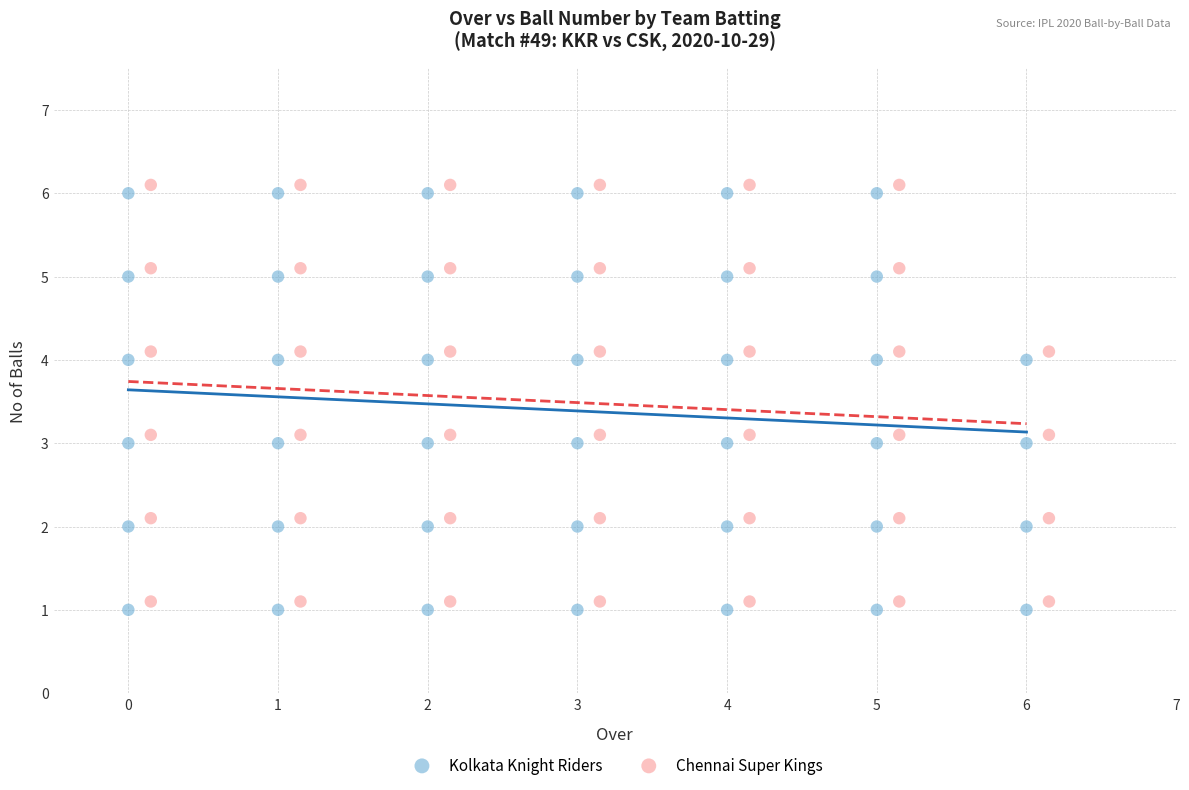

Which series reaches the minimum Y coordinate?

Kolkata Knight Riders